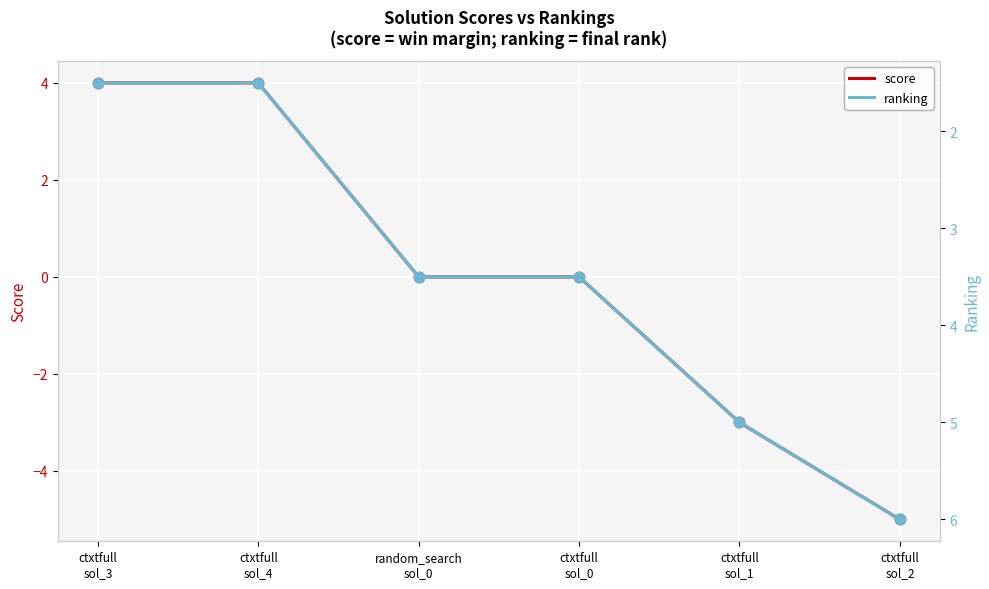

At how many categories does at least one series exceed 0?

6